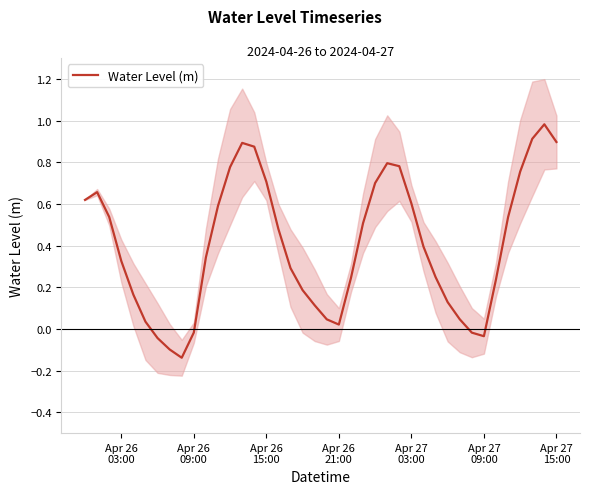

Reading left to right, list all the values displayed in this chart.

0.6	0.7	0.5	0.3	0.2	0.0	-0.0	-0.1	-0.1	-0.0	0.3	0.6	0.8	0.9	0.9	0.7	0.5	0.3	0.2	0.1	0.0	0.0	0.2	0.5	0.7	0.8	0.8	0.6	0.4	0.2	0.1	0.0	-0.0	-0.0	0.2	0.5	0.8	0.9	1.0	0.9